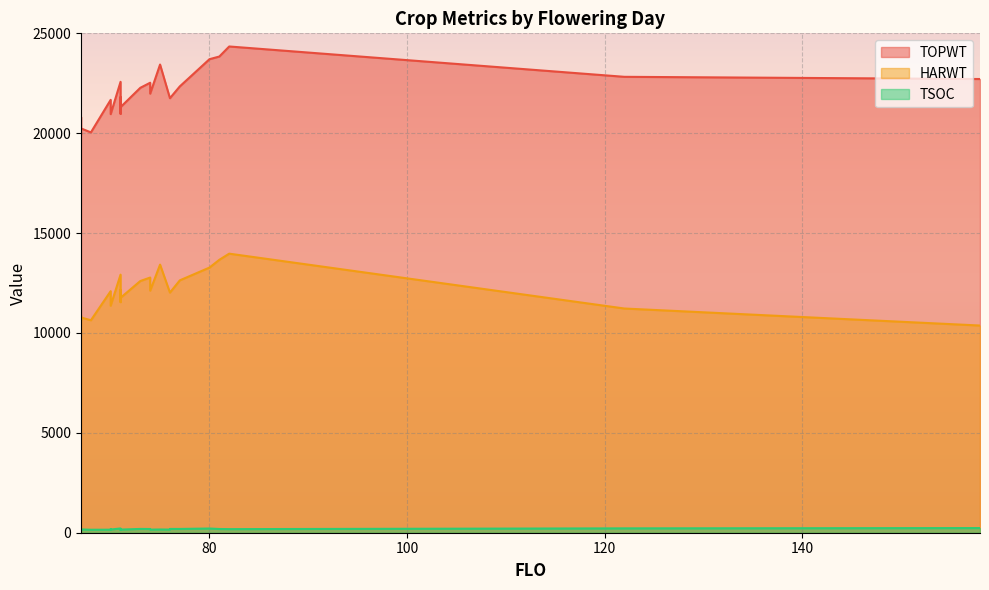

Does the chart display data point markers on the line(s)?

No